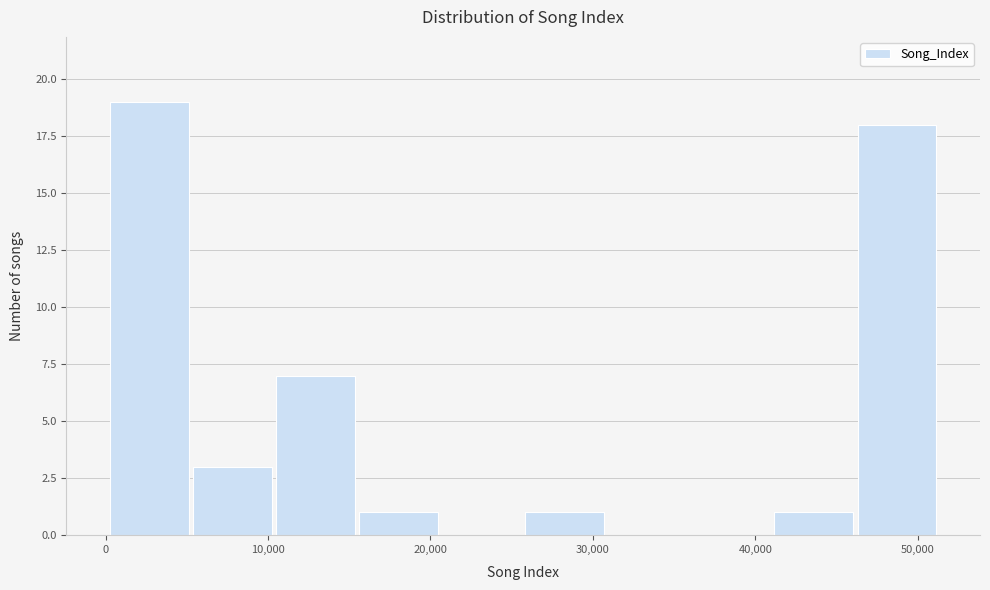

How tall is the bar that spans 10000 to 15000 on the x-axis? Neither the bar edges nor the heights are printed on the chart, so give them approximately, as read against the axes.

7